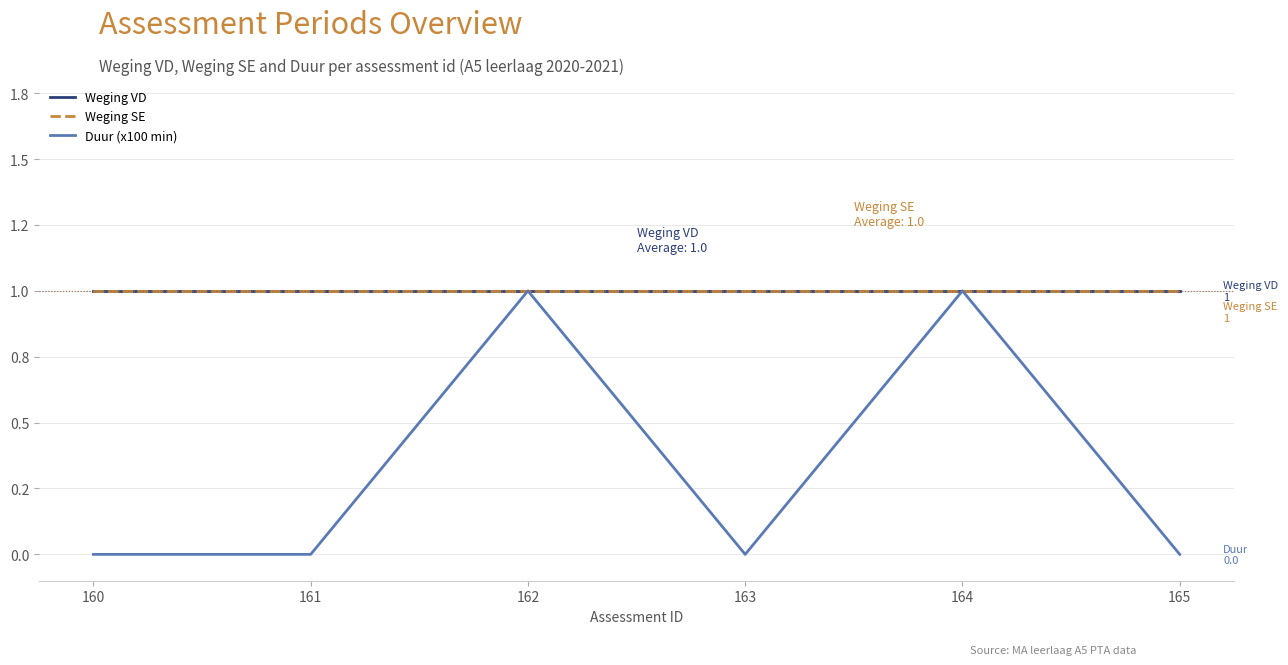

Reading right to left, list all the values displayed in this chart.

Weging VD: 1	1	1	1	1	1
Weging SE: 1	1	1	1	1	1
Duur (x100 min): 0	1	0	1	0	0